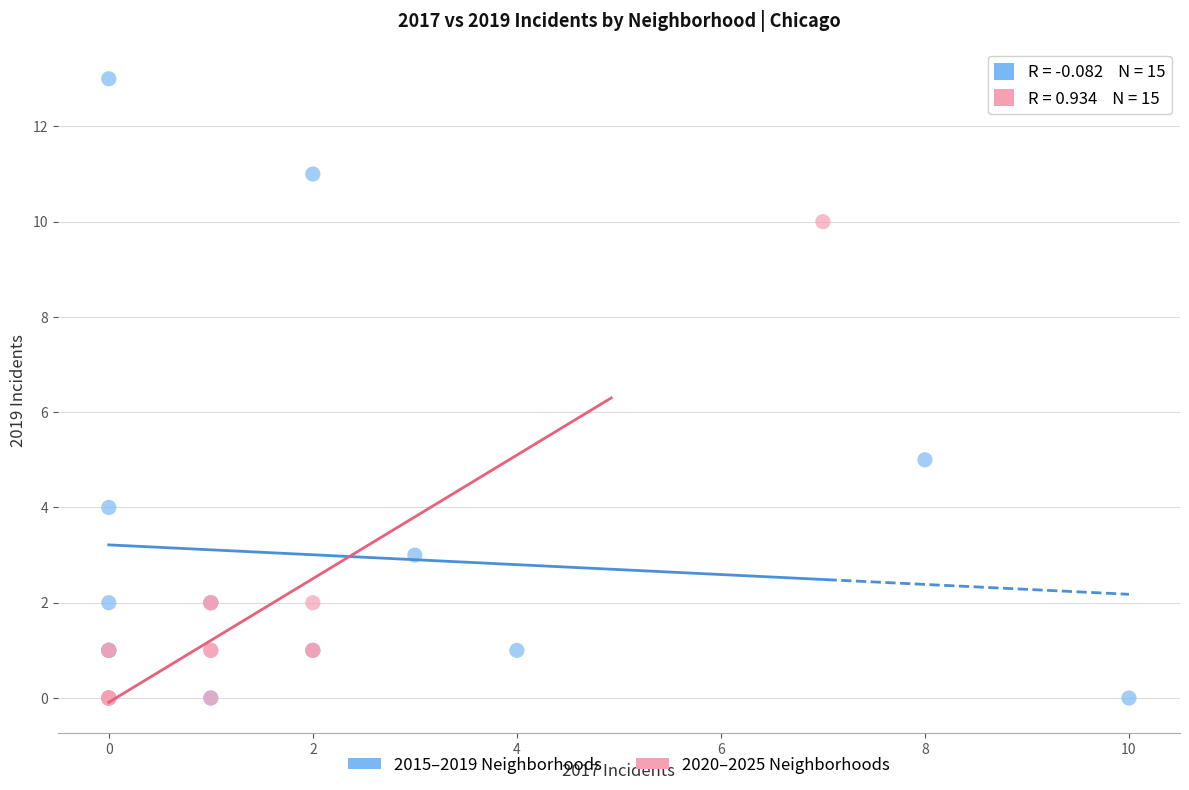

What are all the series names shown in the legend?

2015–2019 Neighborhoods, 2020–2025 Neighborhoods